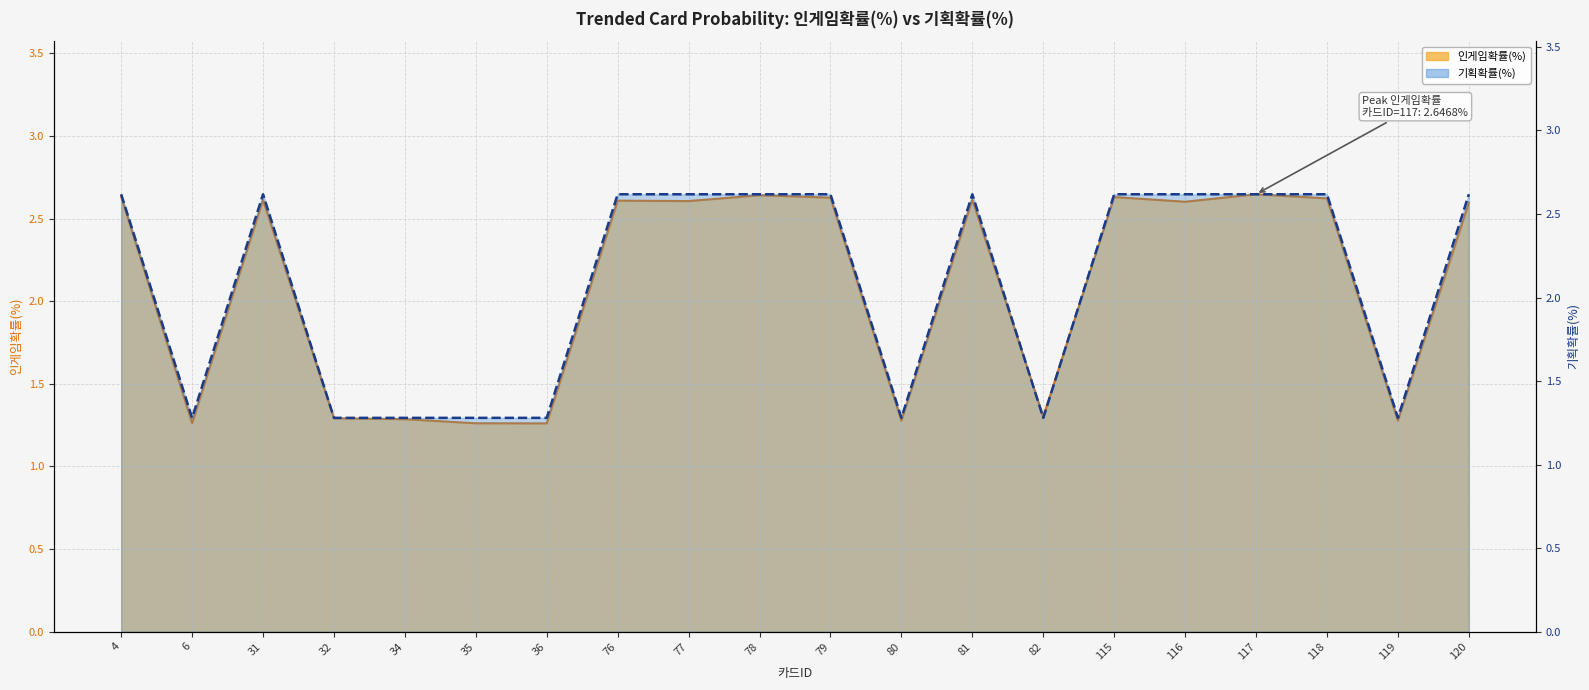

At which label is 인게임확률(%) closest to 1?

36